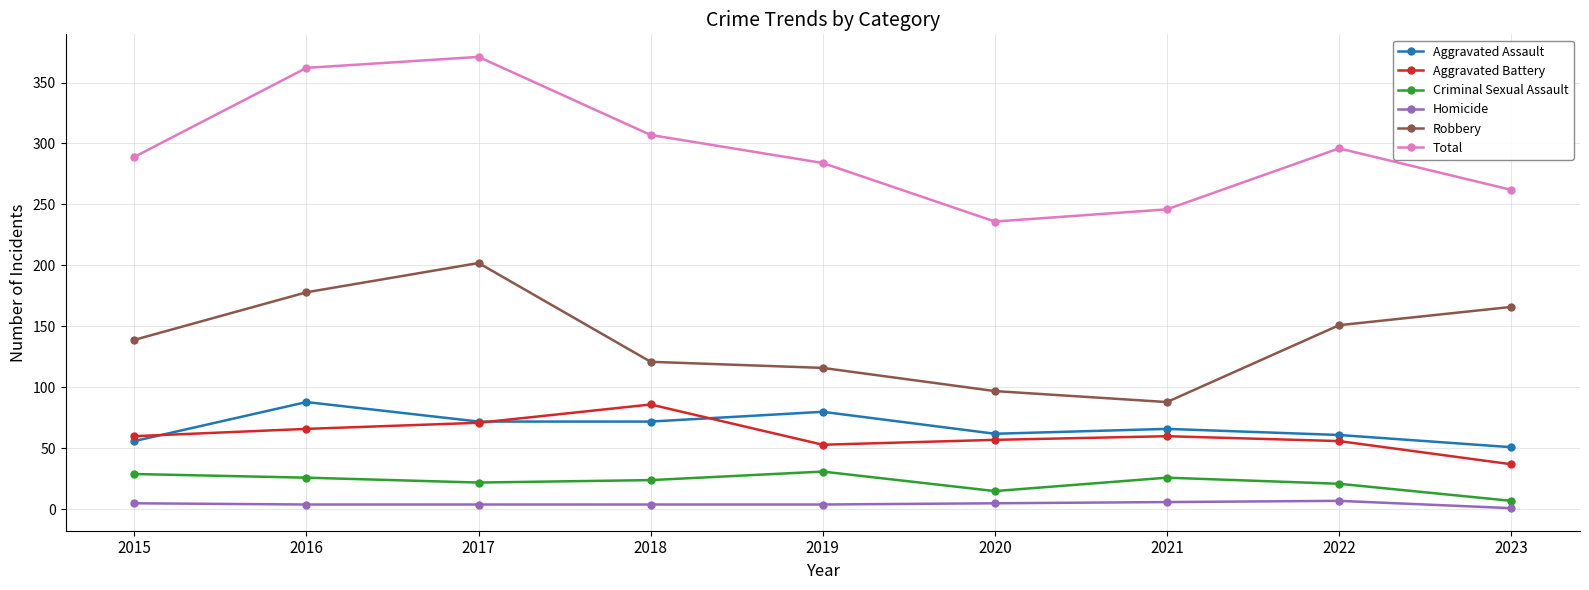

Read the Criminal Sexual Assault value at 2018, to the nearest 10.

20